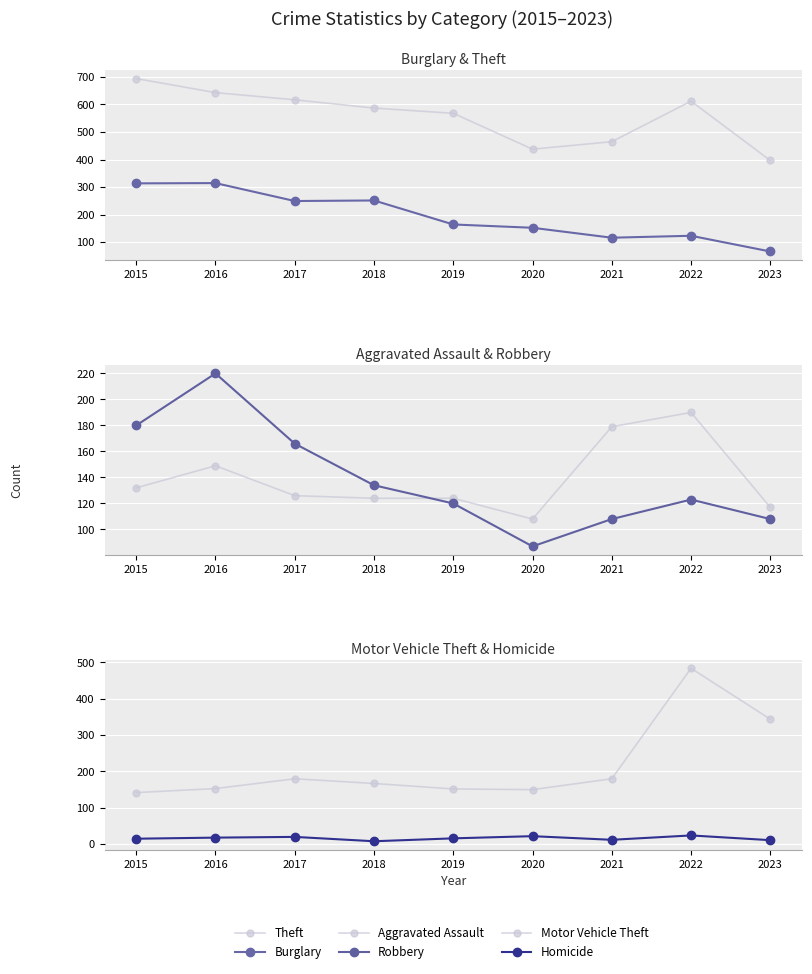

Is the value of Motor Vehicle Theft at 2020 greater than the value of Aggravated Assault at 2019?

Yes